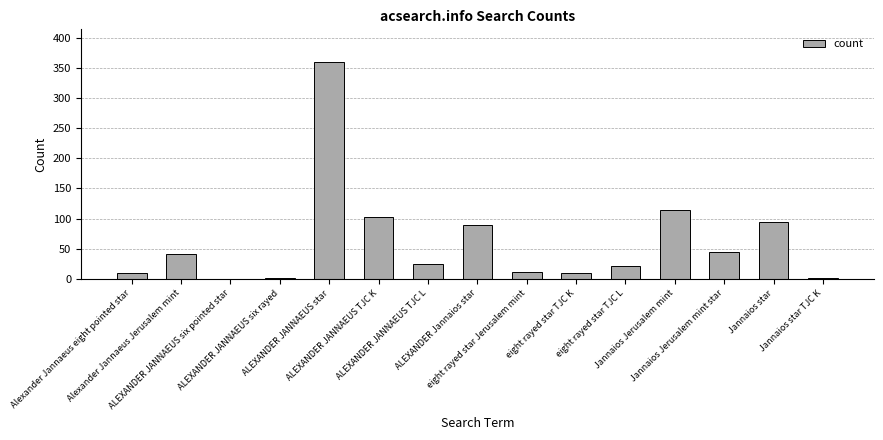

The value at eight rayed star TJC L is 37. True or false?

False